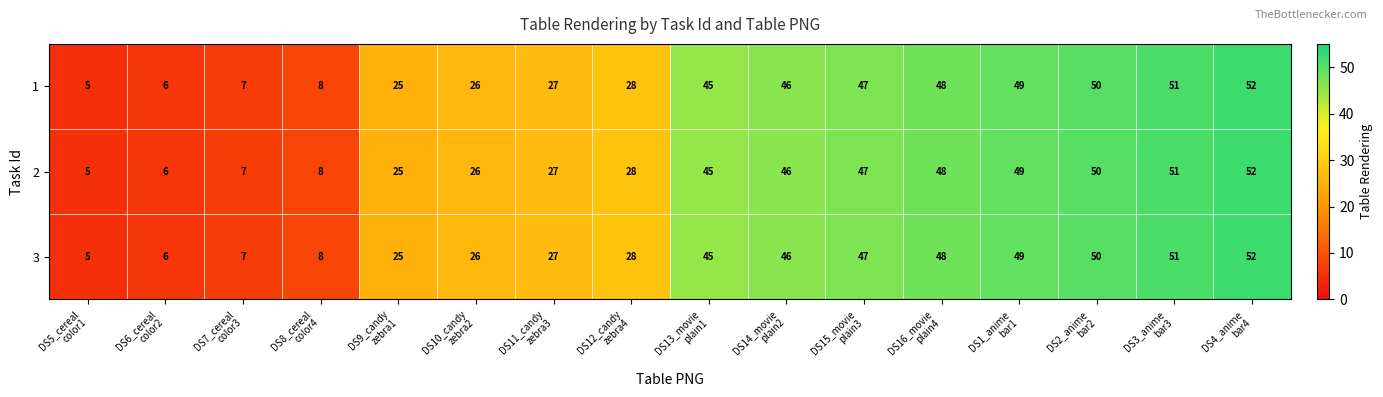

How many series are shown in this chart?

3